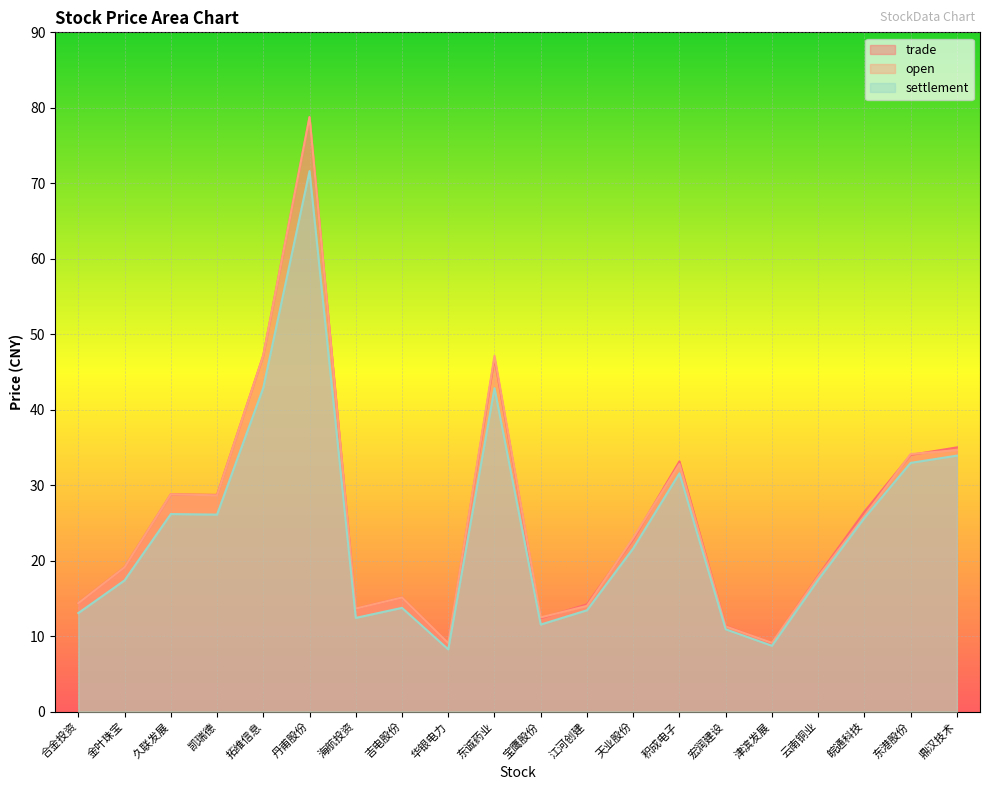

Does the chart display data point markers on the line(s)?

No